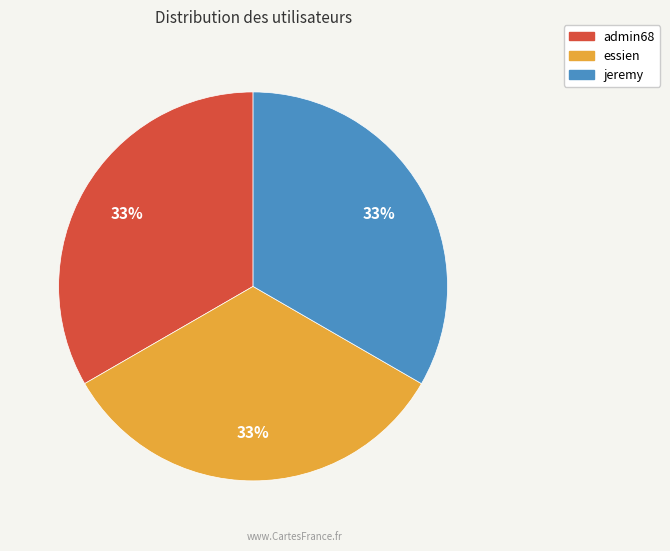

To the nearest percent, what is the difference between the admin68 and jeremy slice percentages?

0%